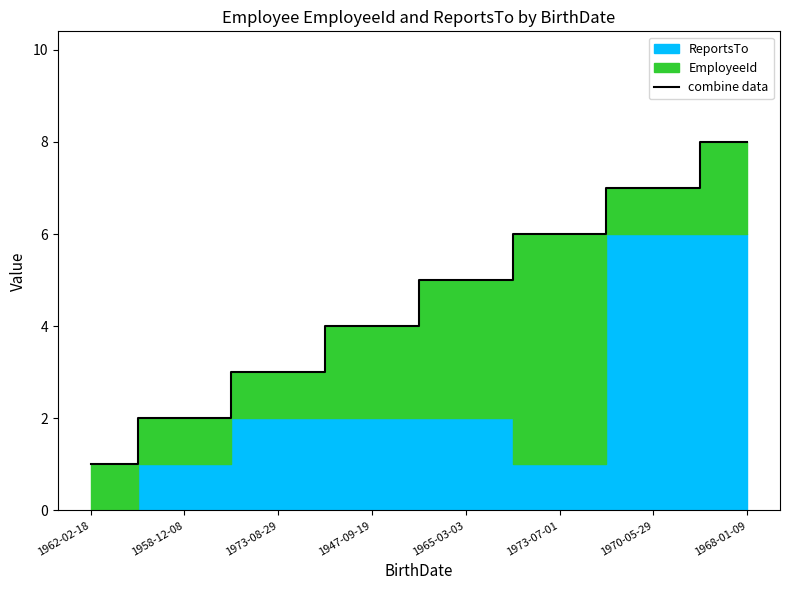

Rank the categories by value from highest to lowest.

1968-01-09, 1970-05-29, 1973-07-01, 1965-03-03, 1947-09-19, 1973-08-29, 1958-12-08, 1962-02-18